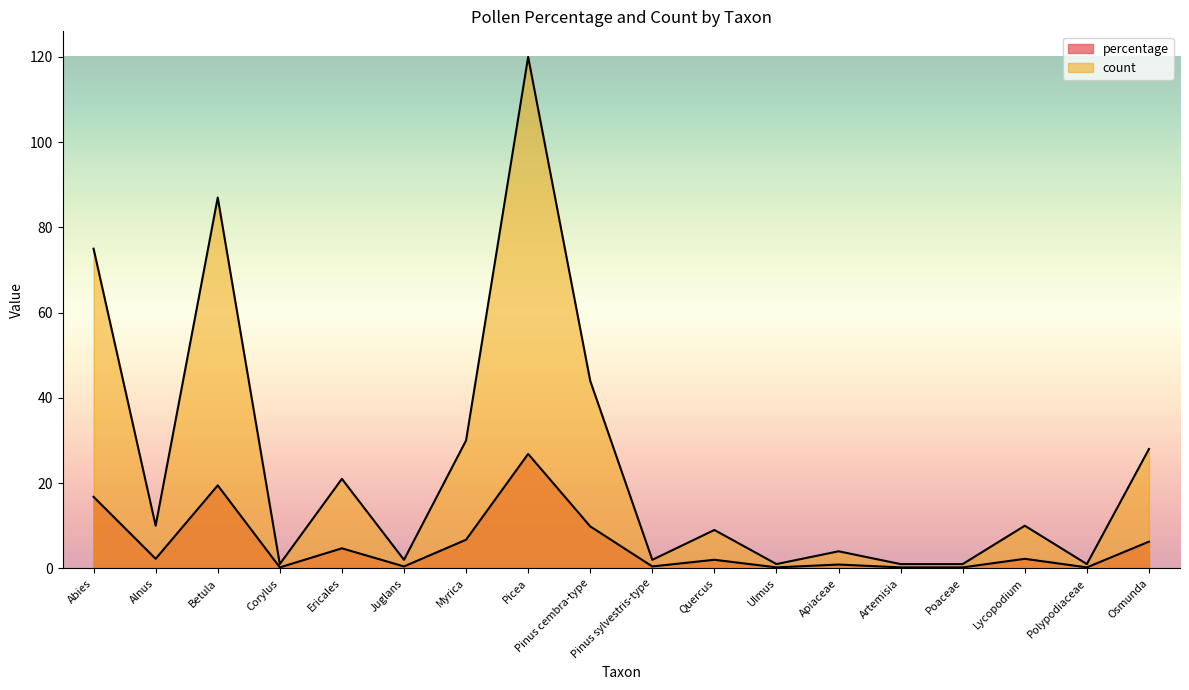

Where is the first local maximum for count?

Betula